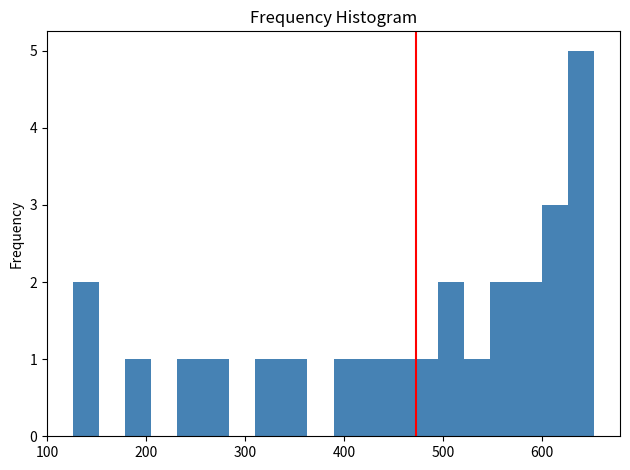

Read against the x-axis, roughly where is the centre of the tallest bar?

640